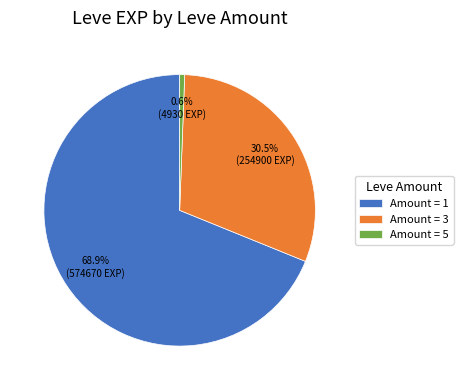

Rank the categories by value from highest to lowest.

Amount = 1, Amount = 3, Amount = 5